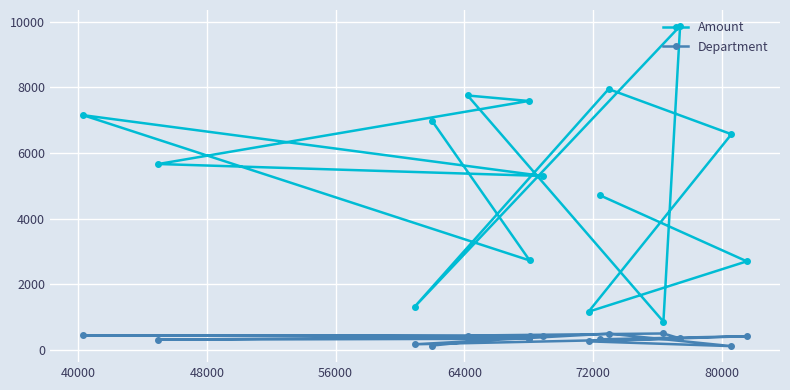

What is the maximum value shown in the chart?

9873